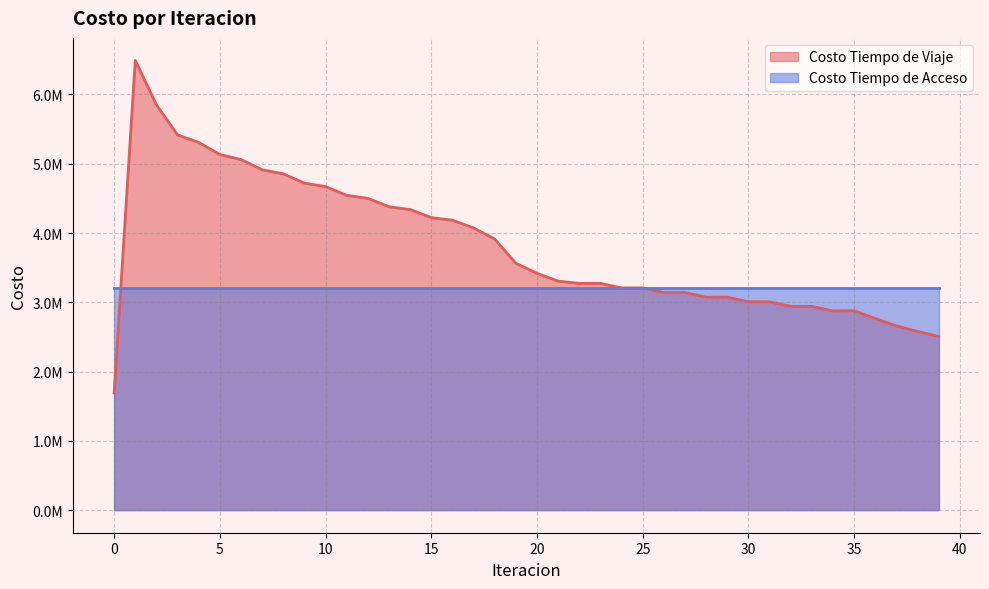

What is the difference between the maximum and minimum values?

4797224.7